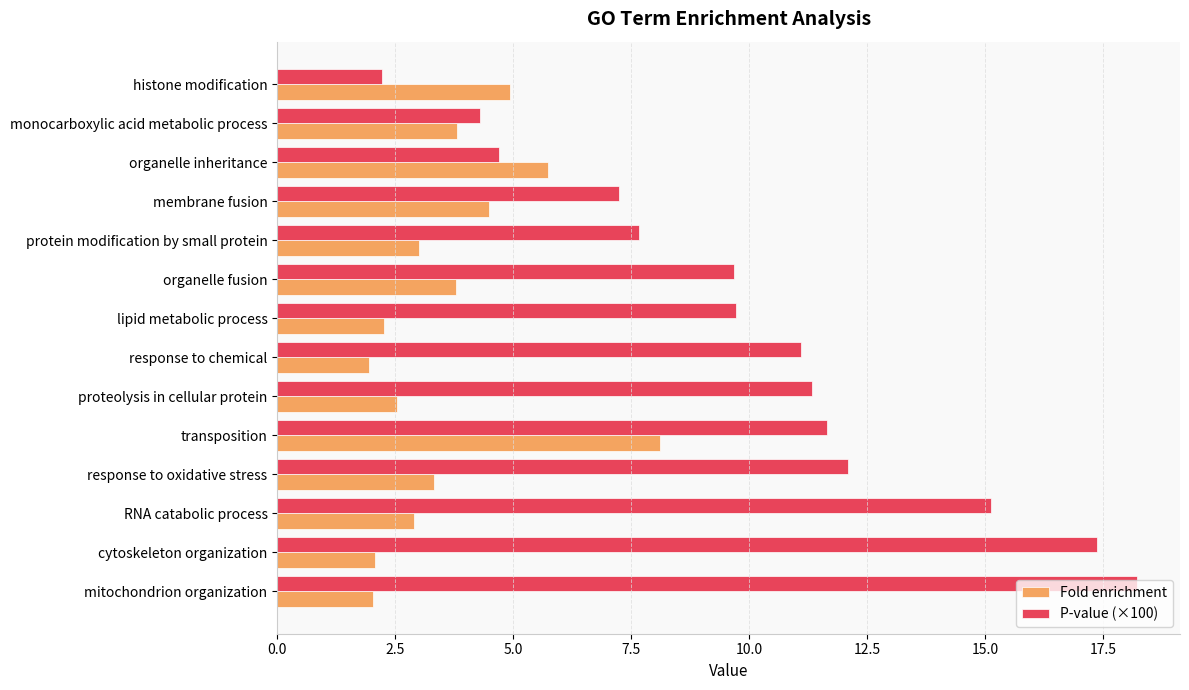

What is the difference between the second highest and second lowest values in the Fold enrichment series?

3.7